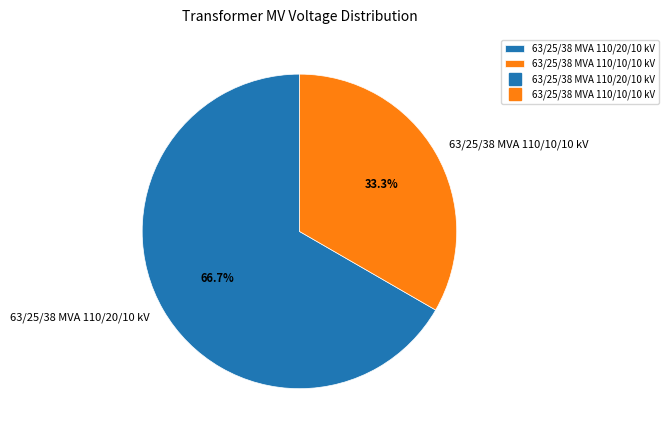

How many slices are in this pie chart?

2